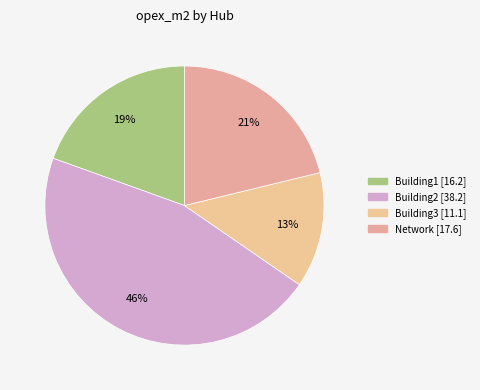

What is the smallest slice in the pie chart?

Building3